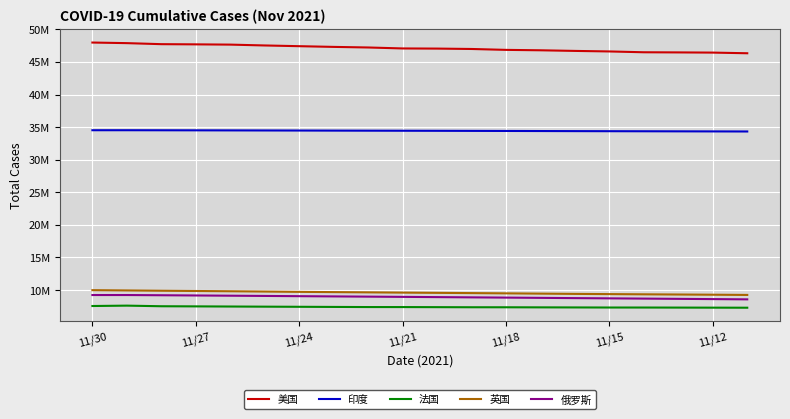

What is the value of the 俄罗斯 point at the 14th from the left?

8804297